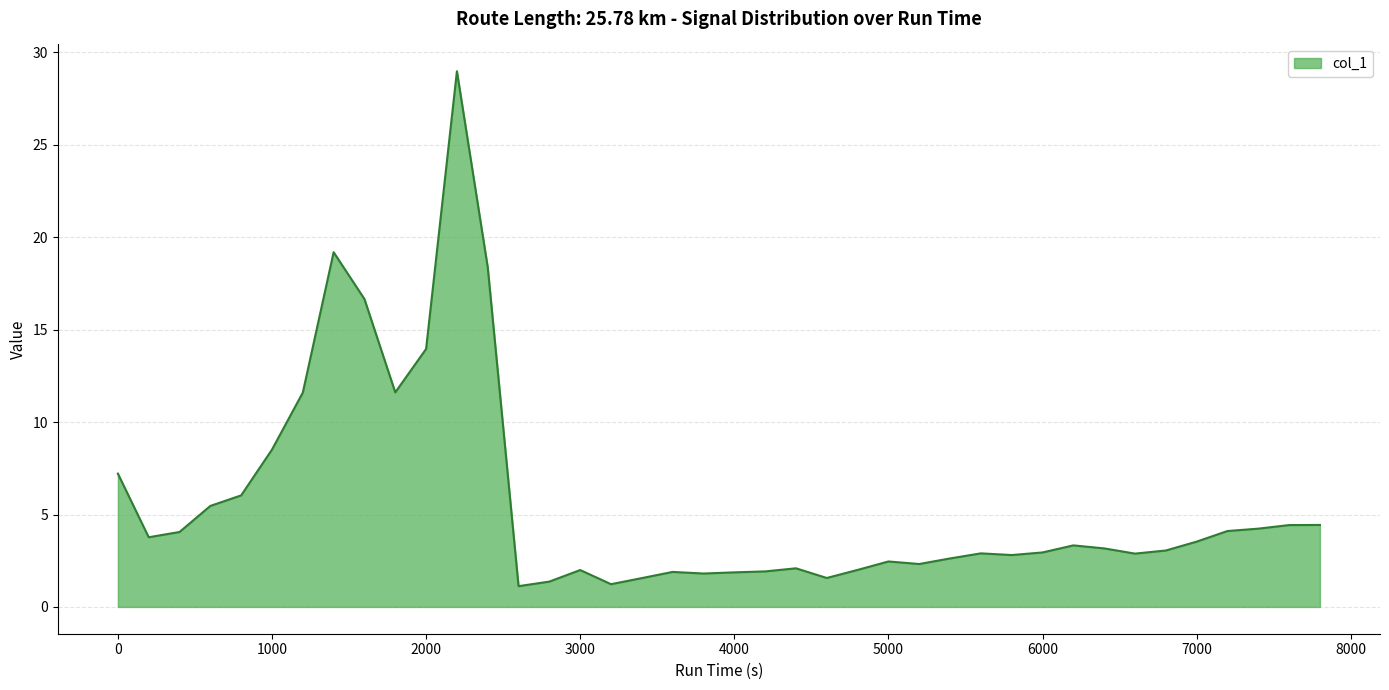

True or false: there are more than 2 points higher than both neighbors.

True